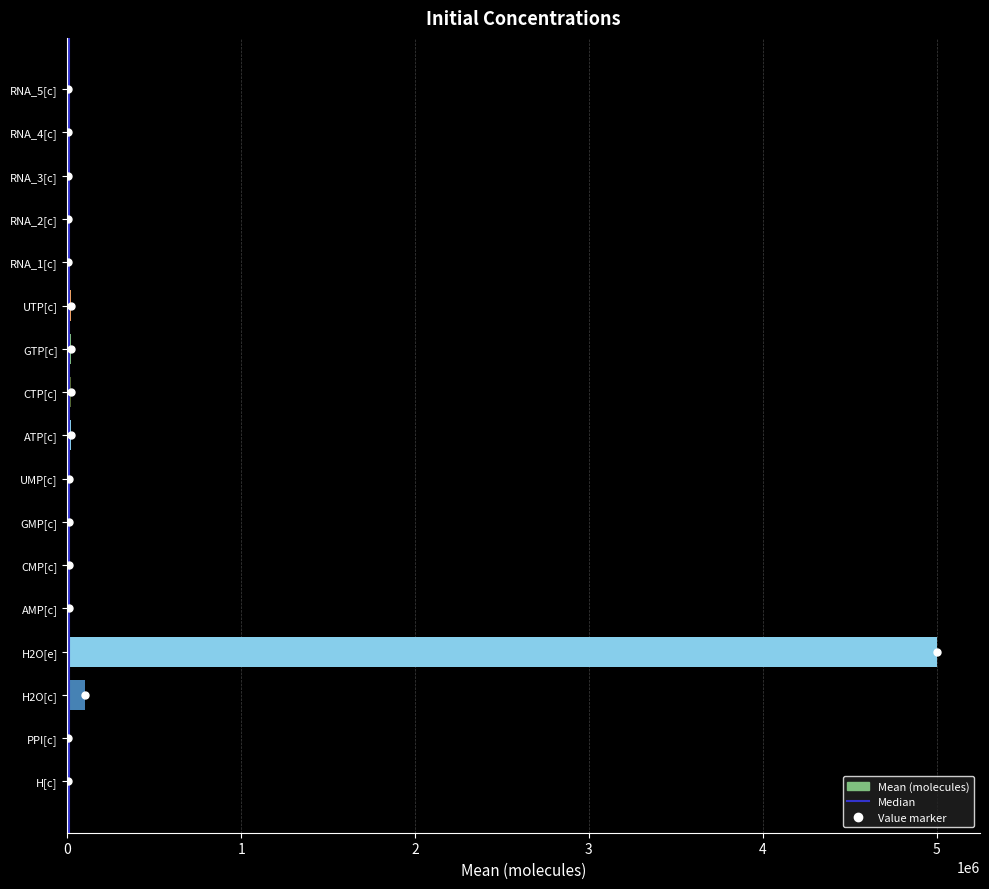

Which category has the highest value across all series?

H2O[e]